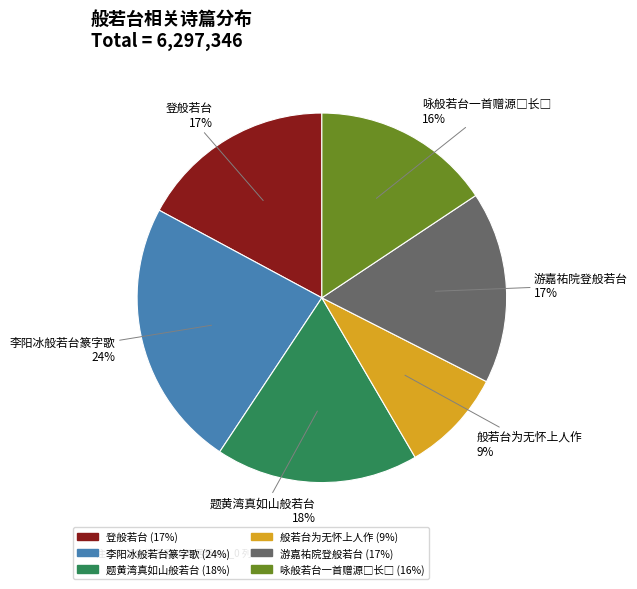

Is there any slice that represents more than half of the pie?

No